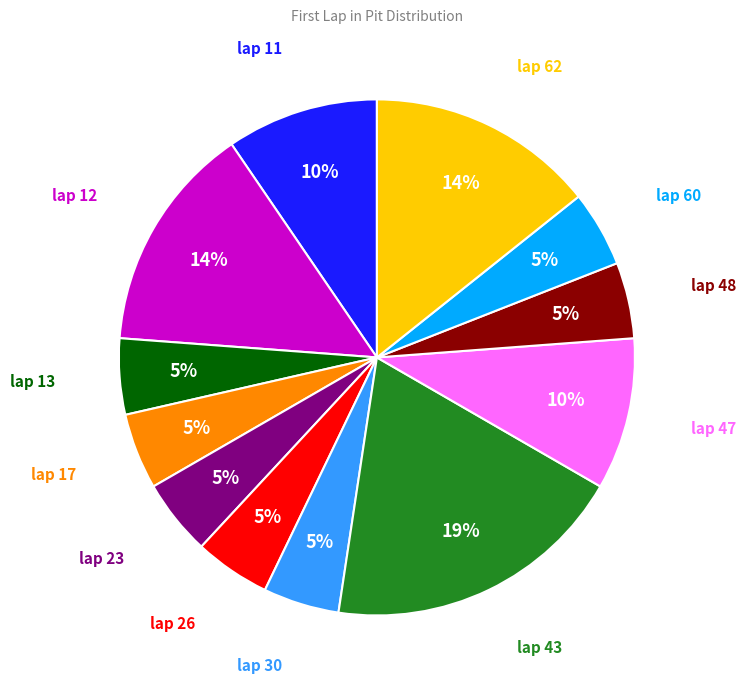

To the nearest percent, what is the average slice percentage?

8%